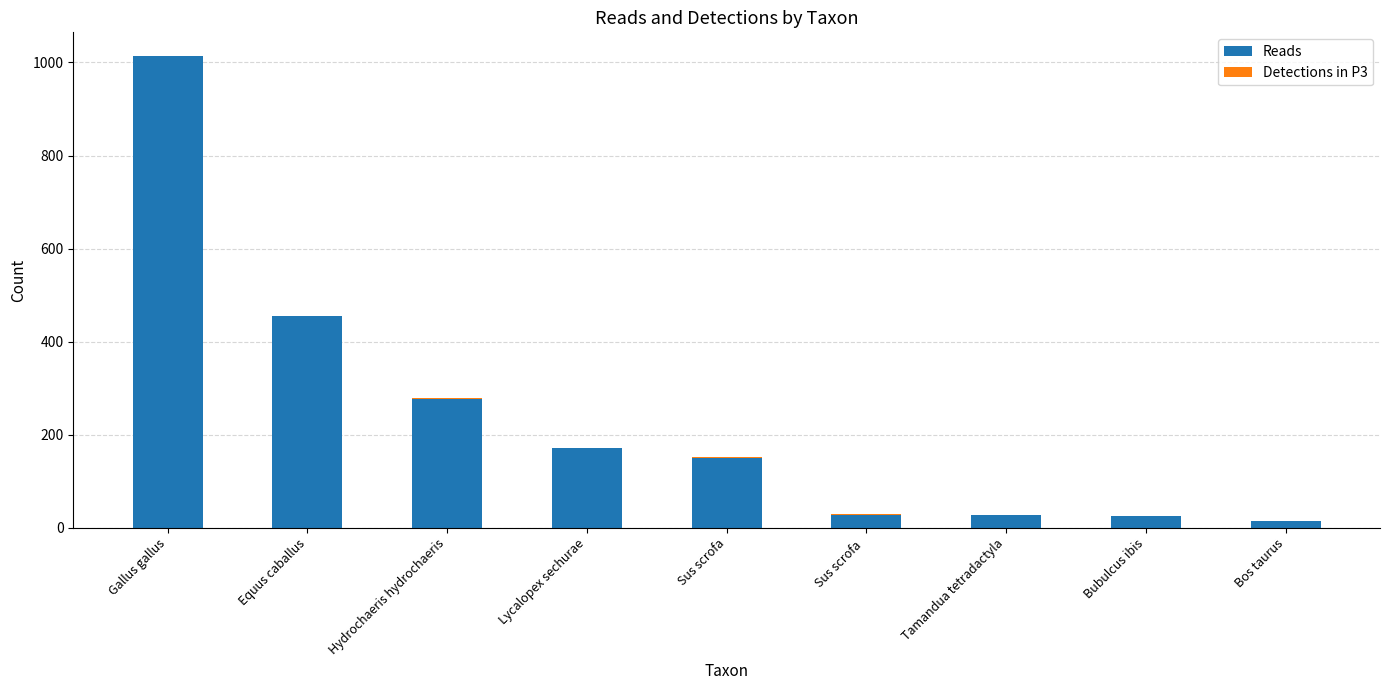

Is it true that Reads equals 1013 at Gallus gallus?

True